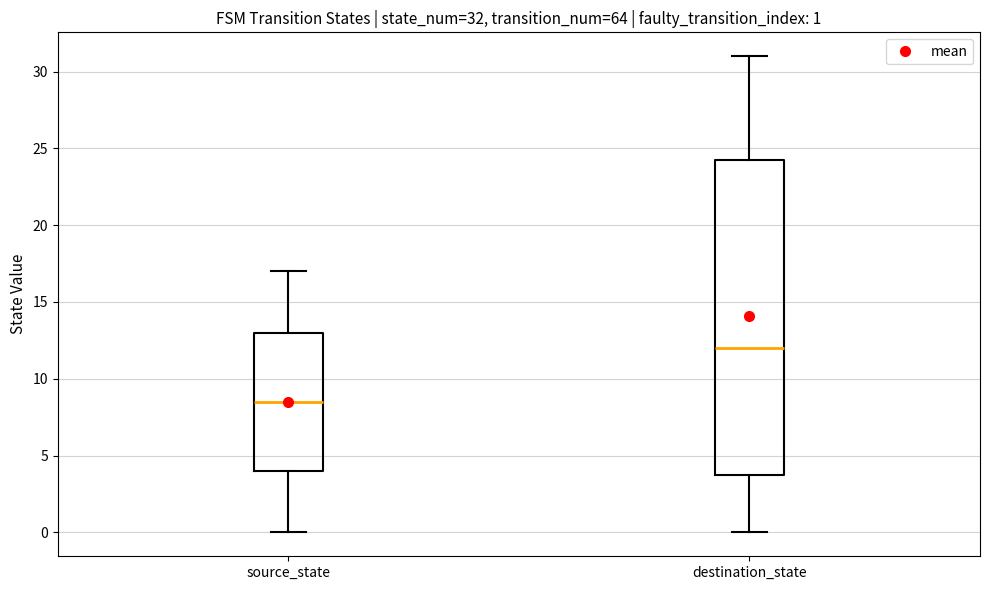

Which box's median line is the lowest?

source_state